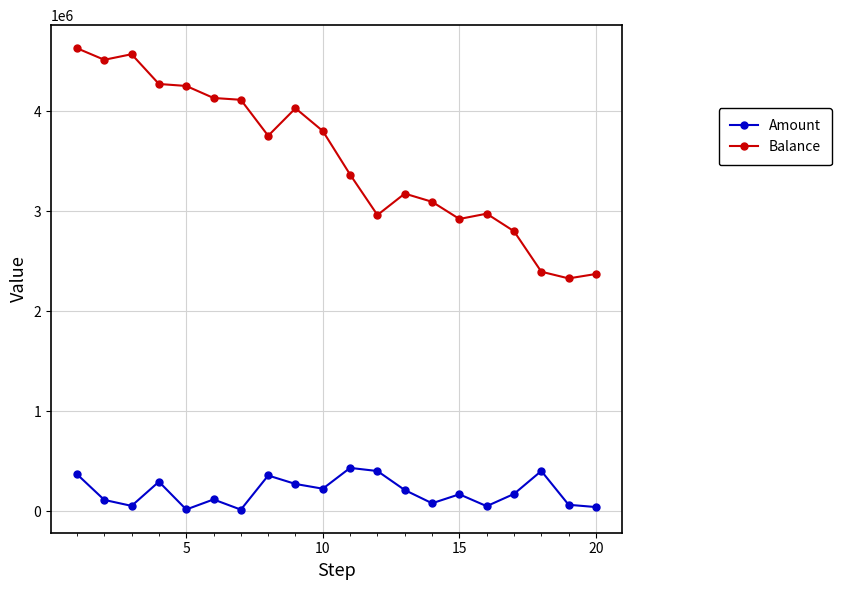

Which series has the largest total across all categories?

Balance